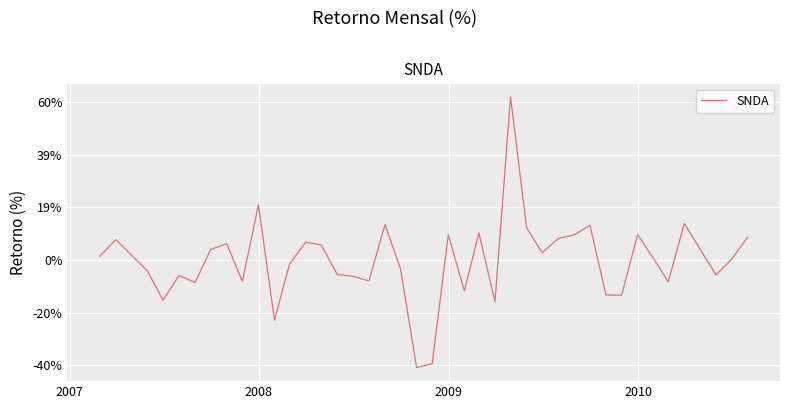

Does the chart have visible grid lines?

Yes